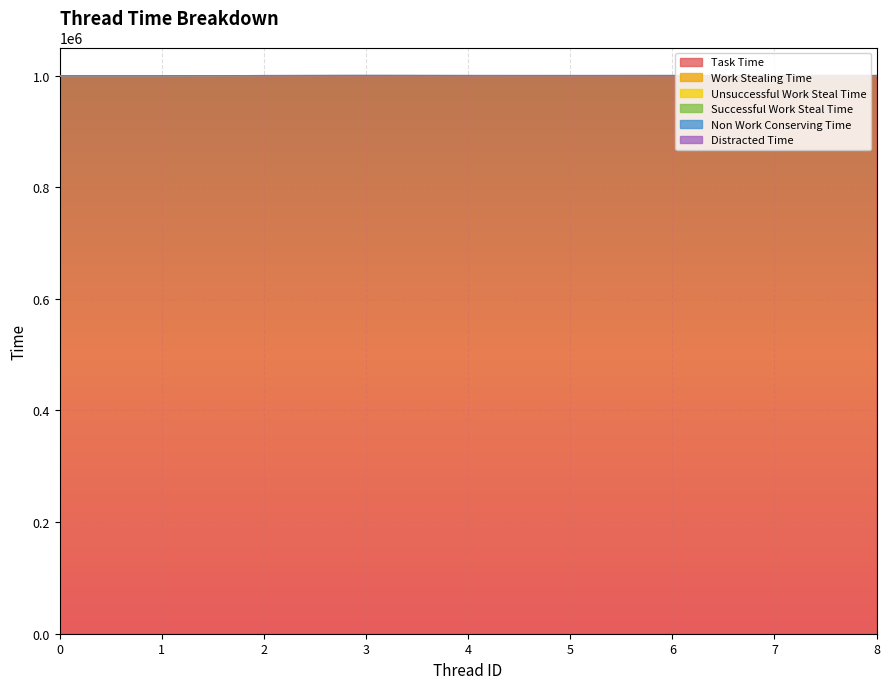

True or false: Distracted Time has a value of 10 at 7.

False